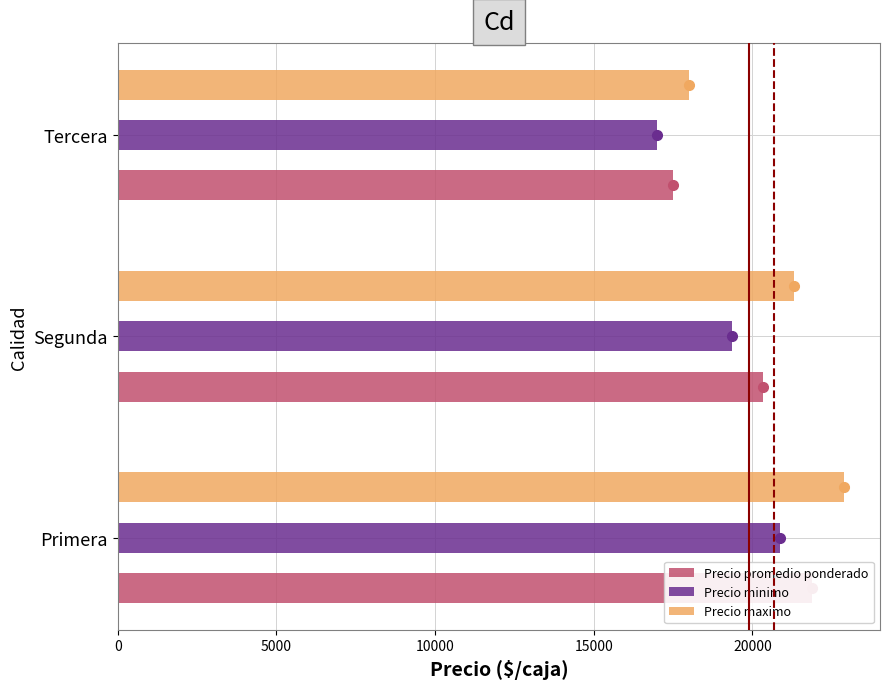

What are all the series names shown in the legend?

Precio promedio ponderado, Precio minimo, Precio maximo